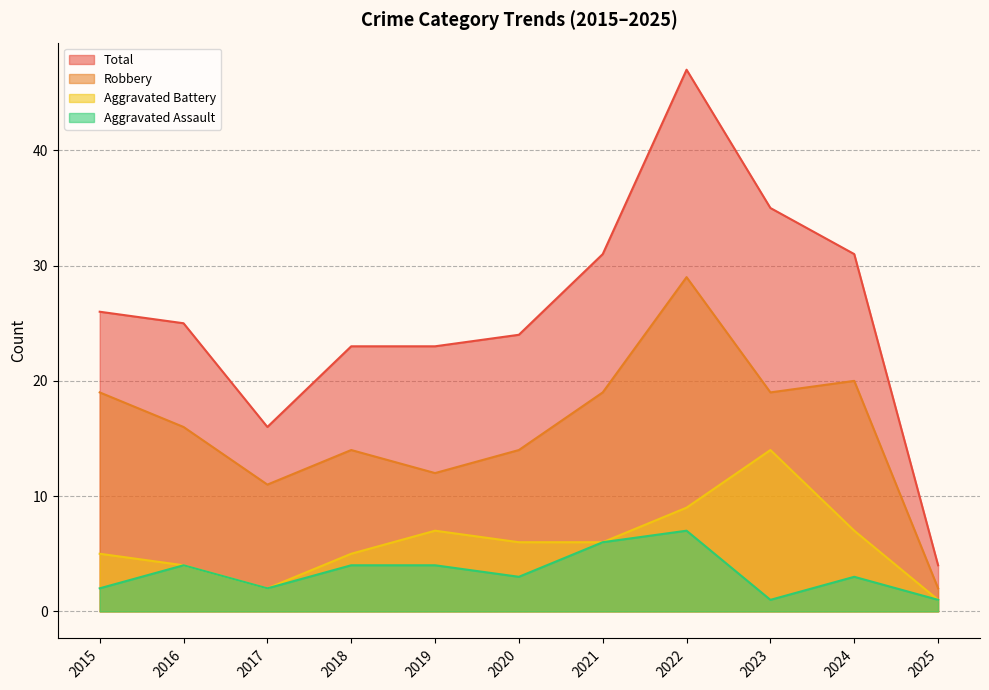

The value of Total at 2016 is 25. True or false?

True